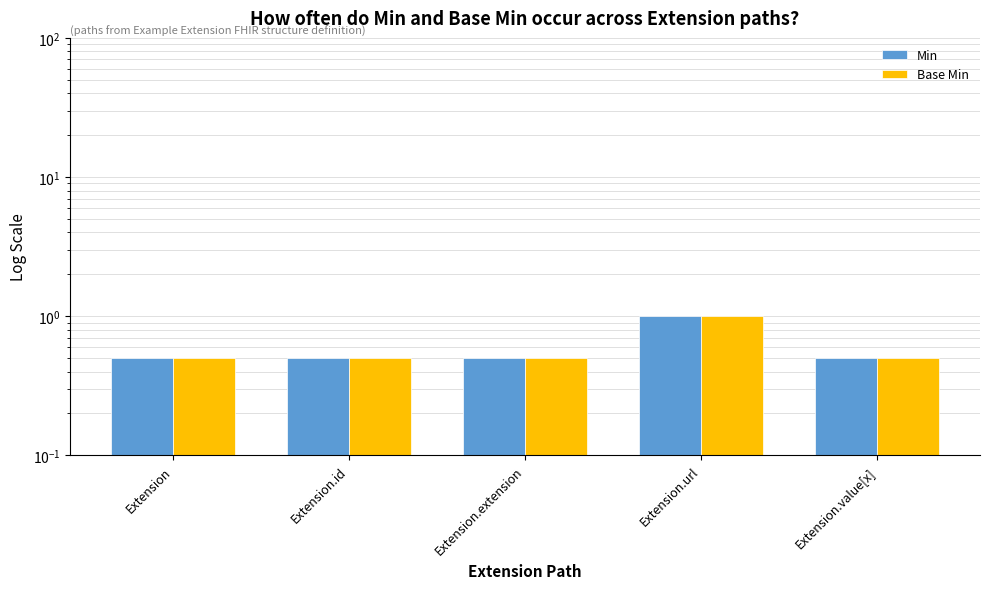

What is the total value across all series at Extension.extension?

1.0